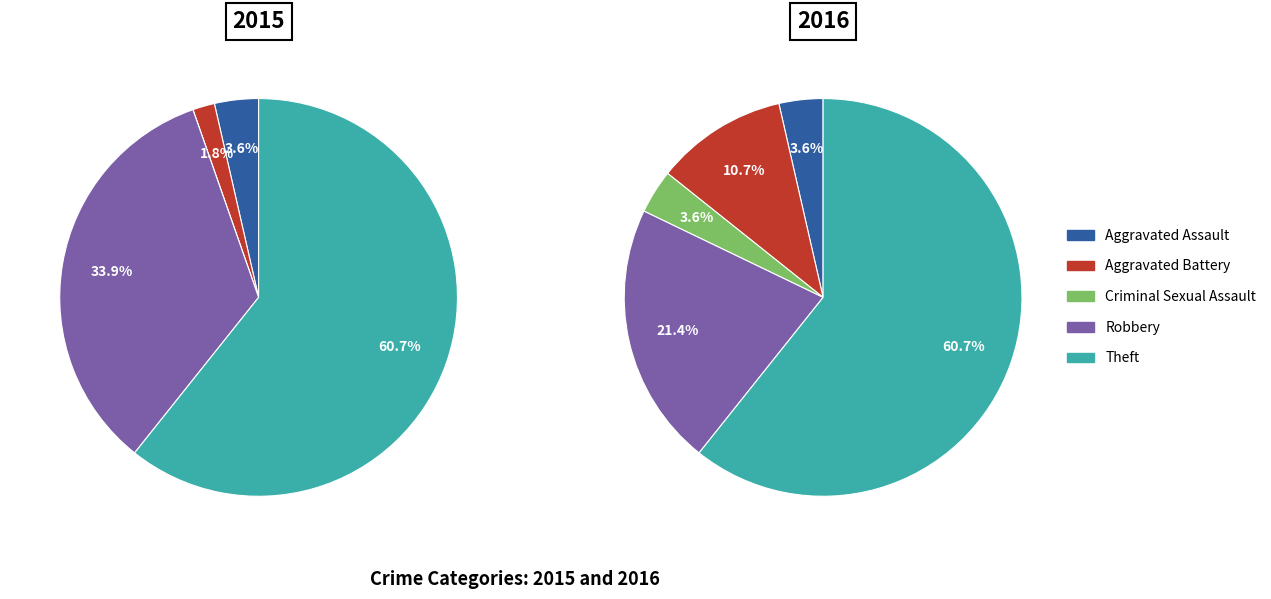

Does any single category account for the majority?

Yes